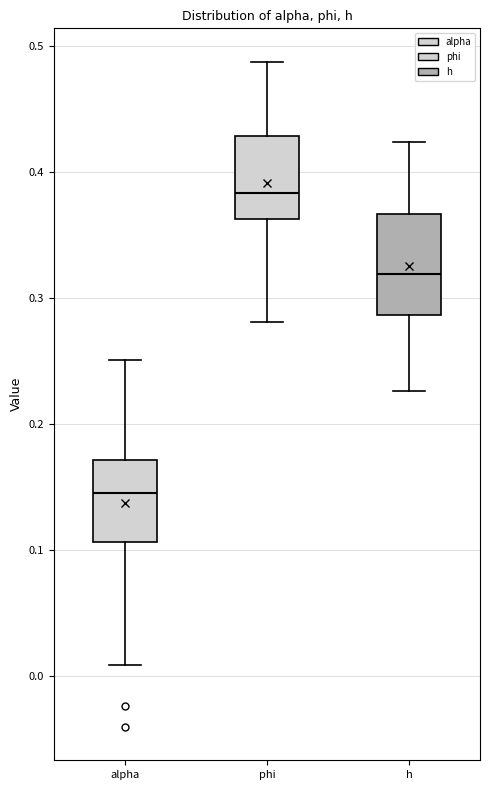

Reading left to right, transcribe this box plot: for each box, give where its median line is, the range the box spans, and where its two whiskers end, as read against the y-axis. The values are not printed on the chart, so give them approximately, as read against the axis.

alpha: median 0.15, box 0.11 to 0.17, whiskers 0.01 to 0.25
phi: median 0.38, box 0.36 to 0.43, whiskers 0.28 to 0.49
h: median 0.32, box 0.29 to 0.37, whiskers 0.23 to 0.42